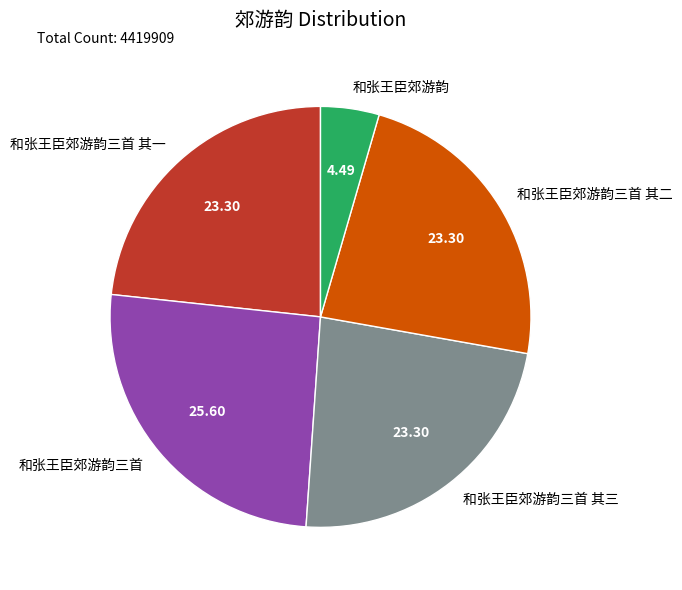

What is the largest slice in the pie chart?

和张王臣郊游韵三首